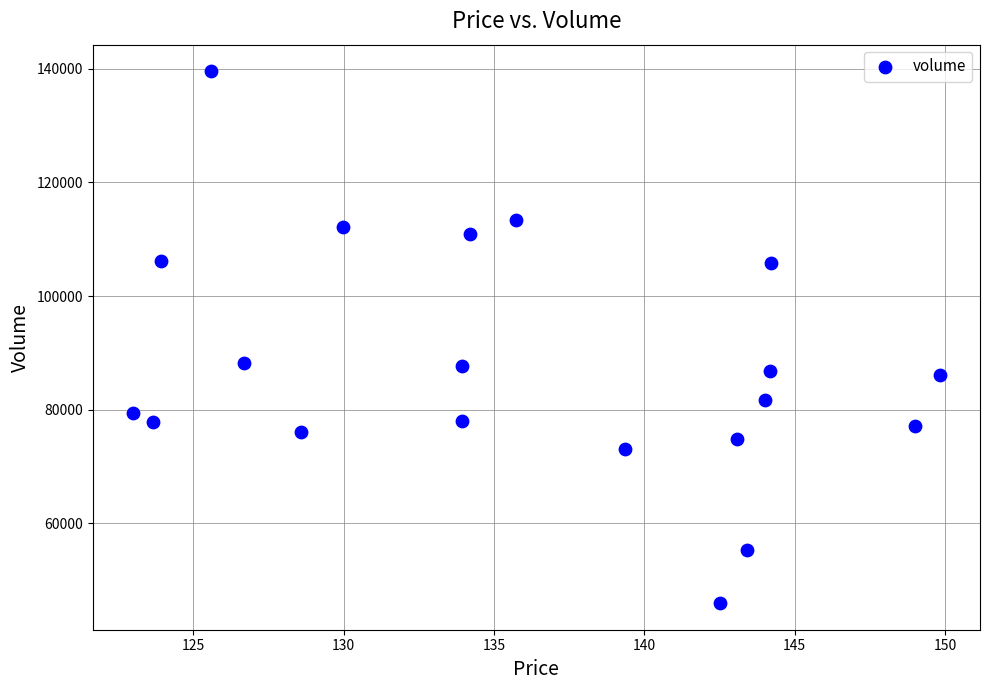

What is the range of Y values (max minus min)?

93607